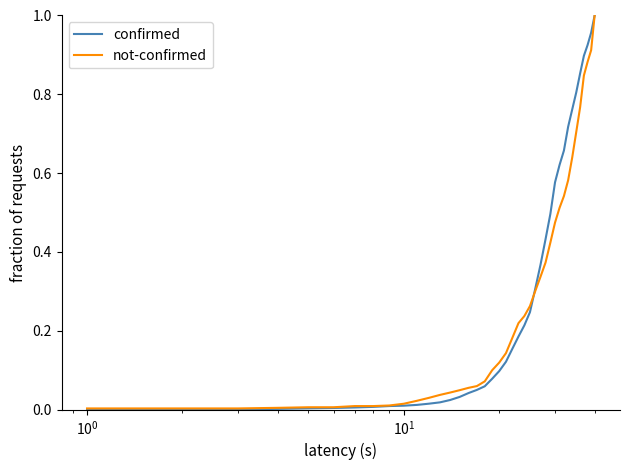

Which series has the widest spread of values?

confirmed